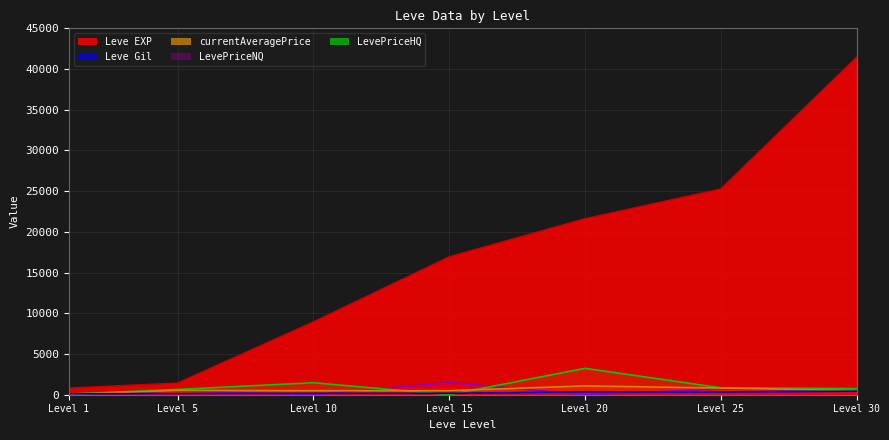

Read the currentAveragePrice value at Level 15.

500.0